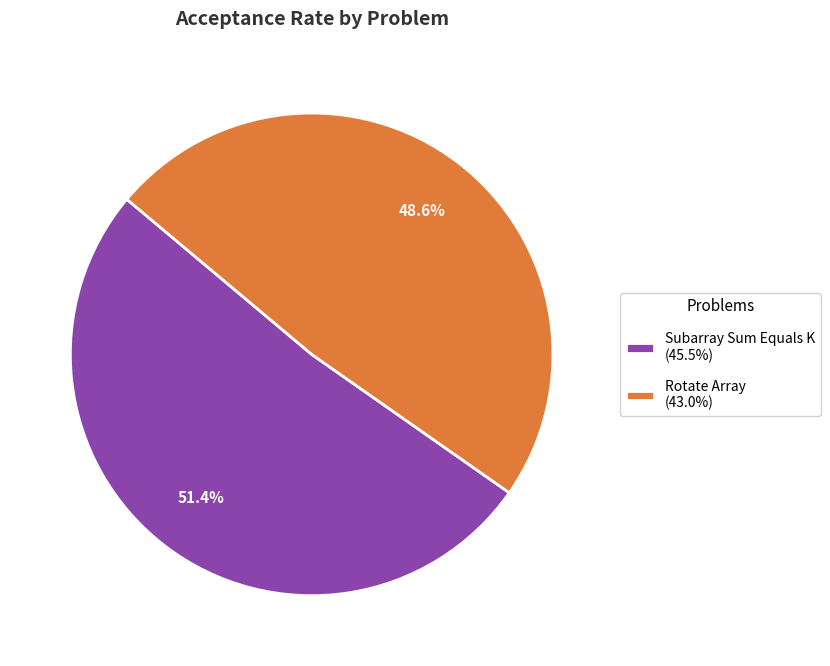

To the nearest percent, what portion does Subarray Sum Equals K represent?

51%